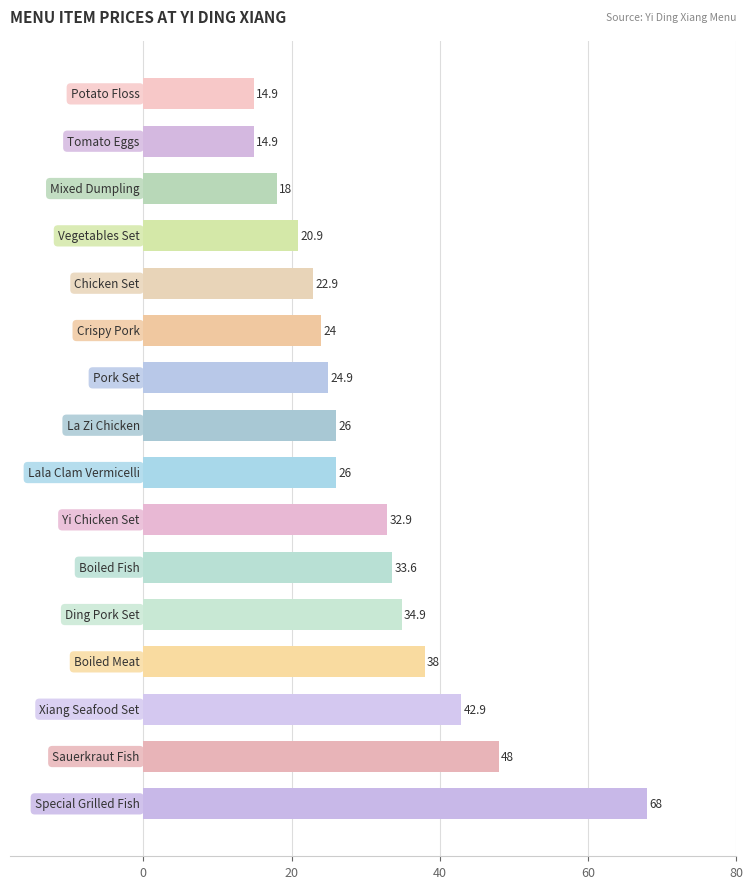

Reading top to bottom, list all the values displayed in this chart.

14.9	14.9	18.0	20.9	22.9	24.0	24.9	26.0	26.0	32.9	33.6	34.9	38.0	42.9	48.0	68.0